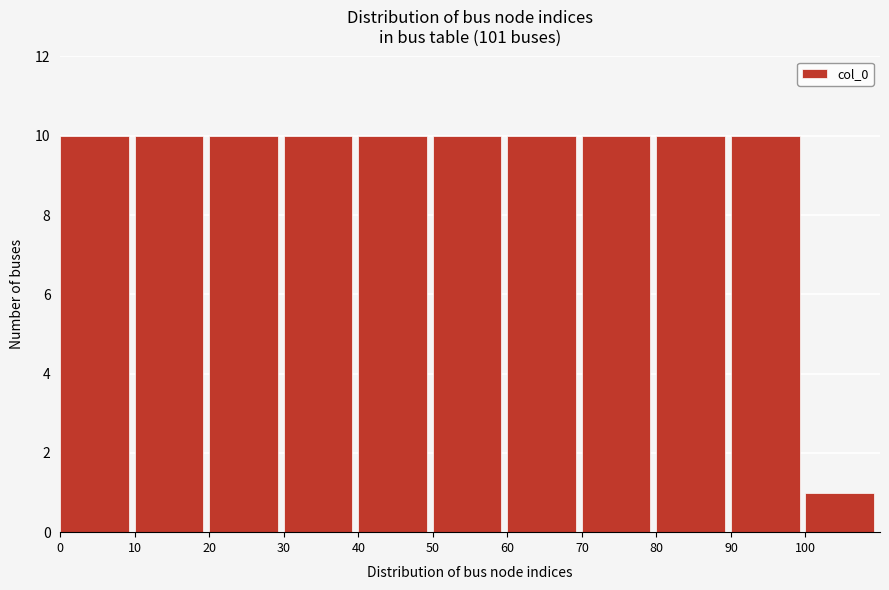

Reading left to right, transcribe this chart: for each bar, give the range it covers on the x-axis and its height. The values are not printed on the chart, so give them approximately, as read against the axis.

0 to 10: 10
10 to 20: 10
20 to 30: 10
30 to 40: 10
40 to 50: 10
50 to 60: 10
60 to 70: 10
70 to 80: 10
80 to 90: 10
90 to 100: 10
100 to 110: 1